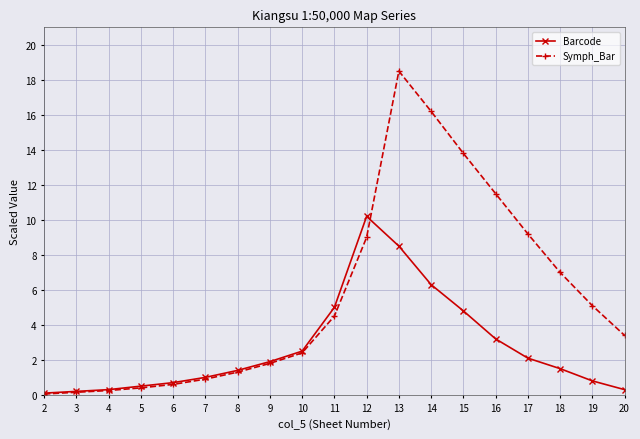

At 18, list the series in order from largest to smallest.

Symph_Bar, Barcode